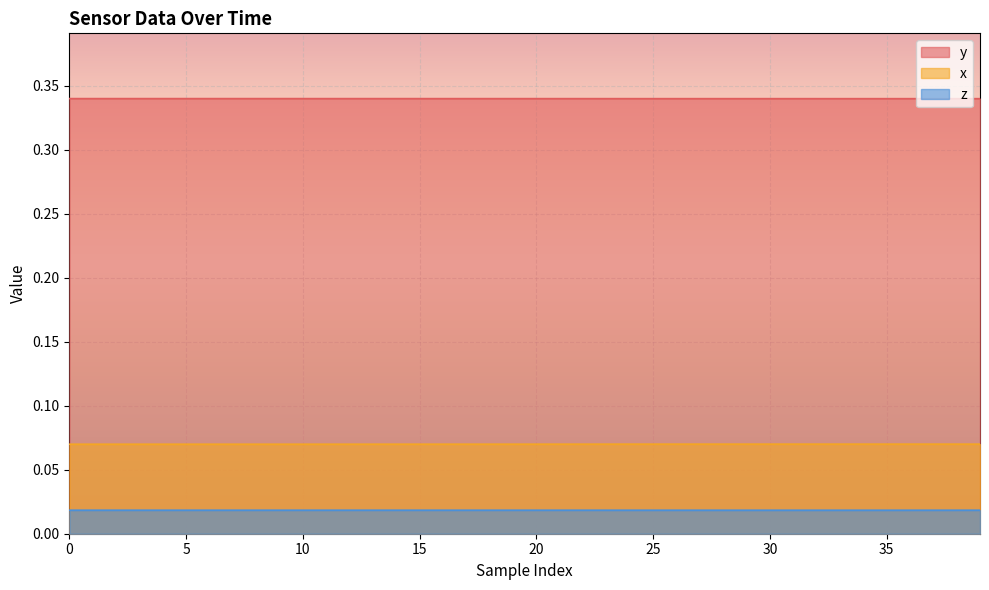

True or false: y and x cross at least once.

False